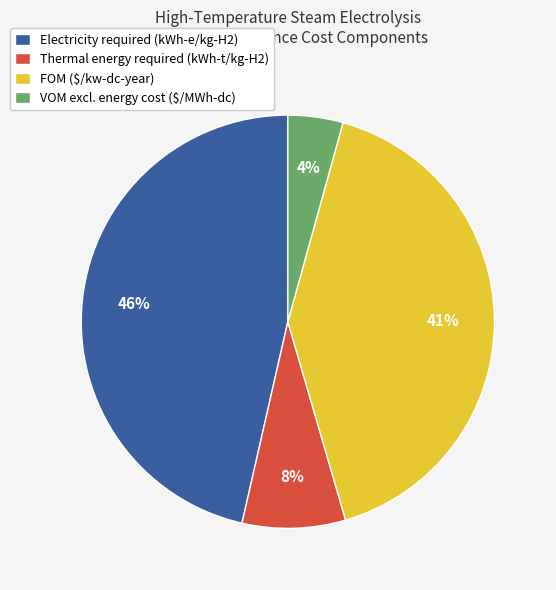

Is it true that Thermal energy required (kWh-t/kg-H2) is 18% of the pie?

False